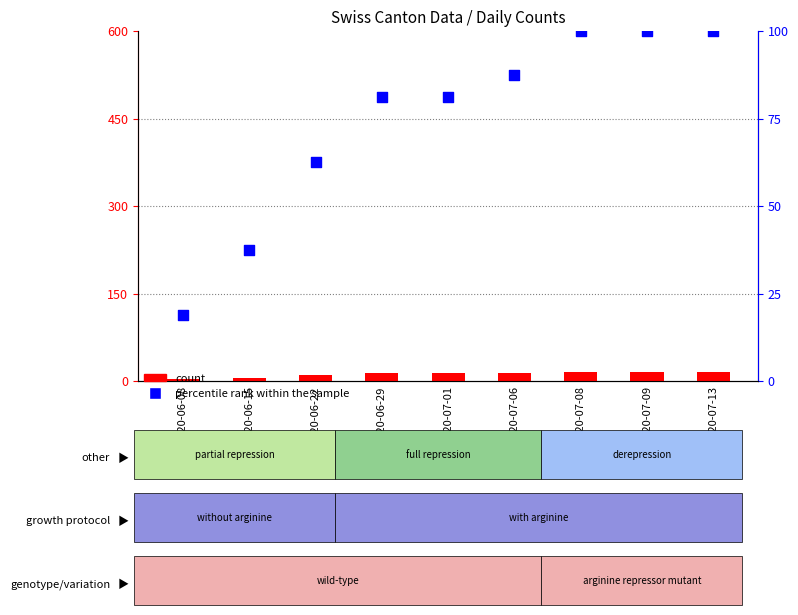

Is the value of percentile rank within the sample at 2020-07-09 greater than the value of count at 2020-07-06?

Yes